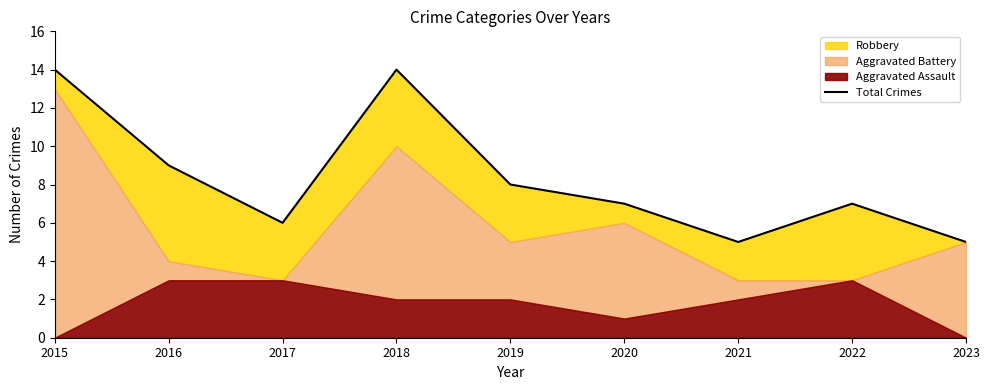

Reading right to left, list all the values displayed in this chart.

5	7	5	7	8	14	6	9	14